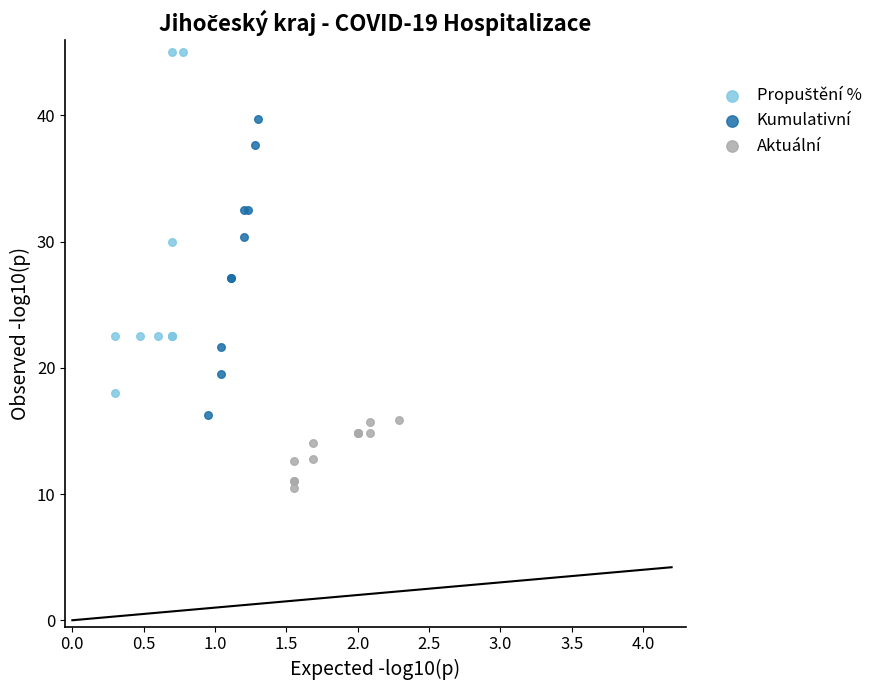

Which series reaches the minimum Y coordinate?

Aktuální